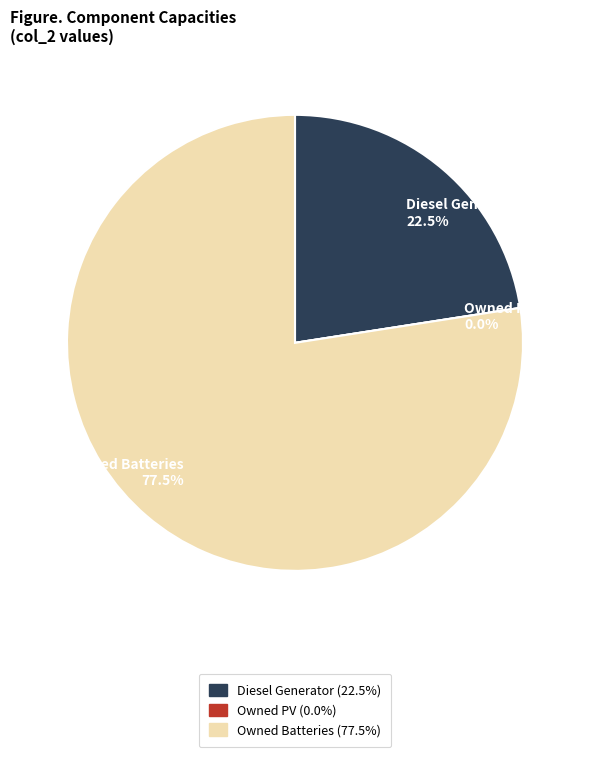

Which slice represents more than half of the pie?

Owned Batteries